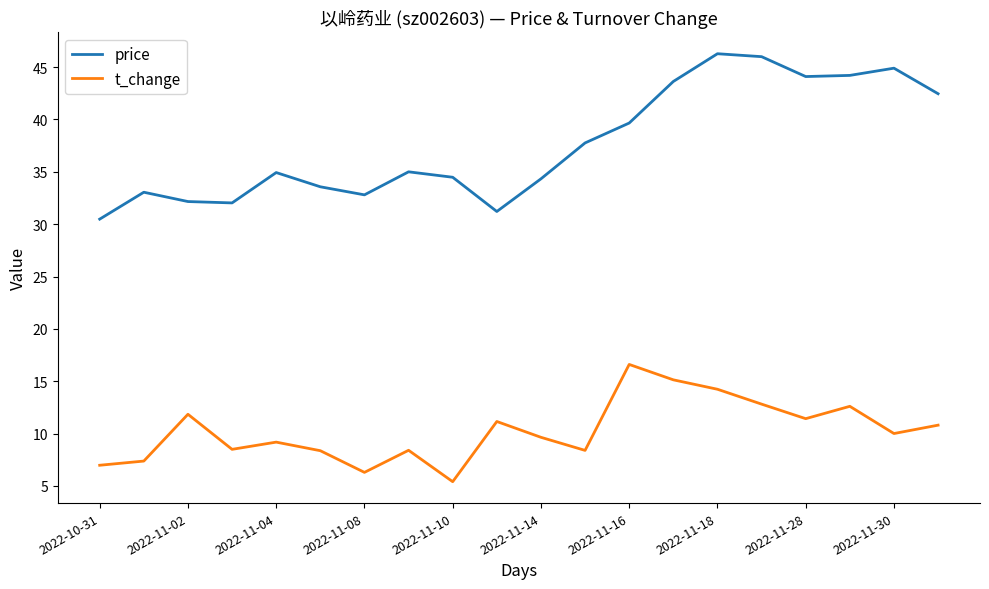

True or false: t_change and price intersect in this chart.

False